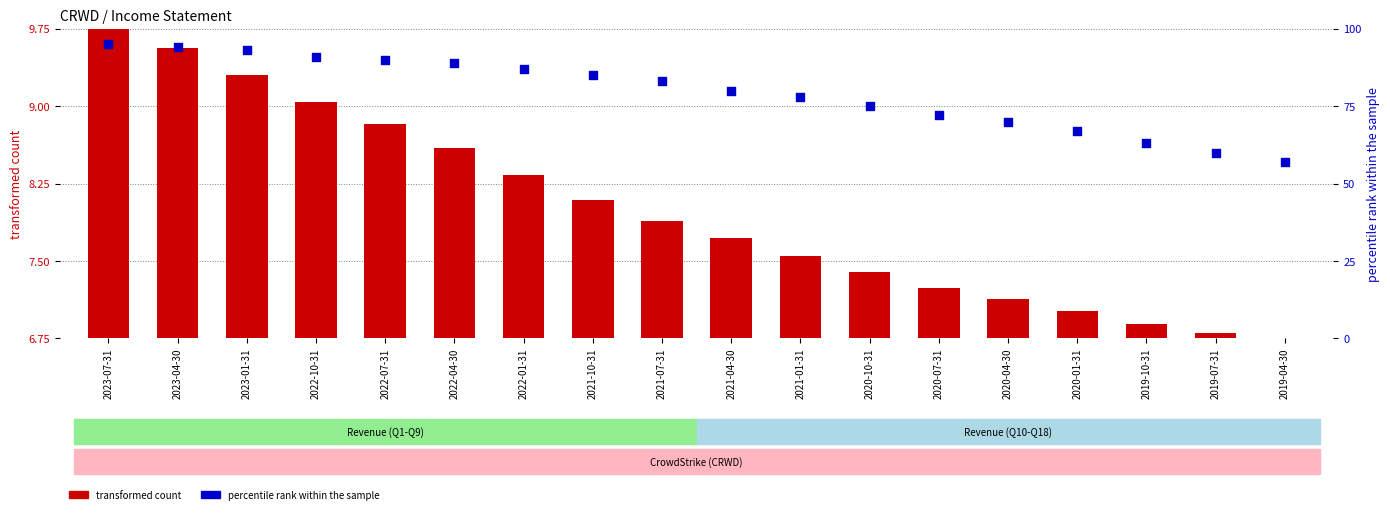

Which has a higher value, 2021-04-30 or 2022-04-30?

2022-04-30